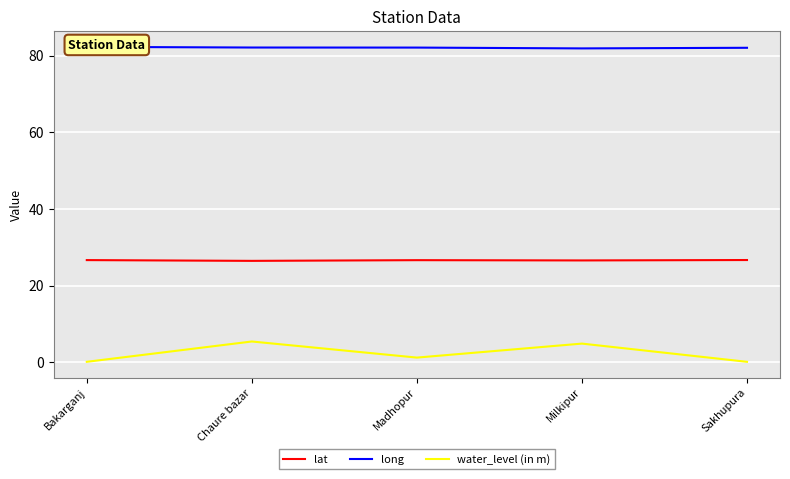

Rank the series by their average value, from lowest to highest.

water_level (in m), lat, long